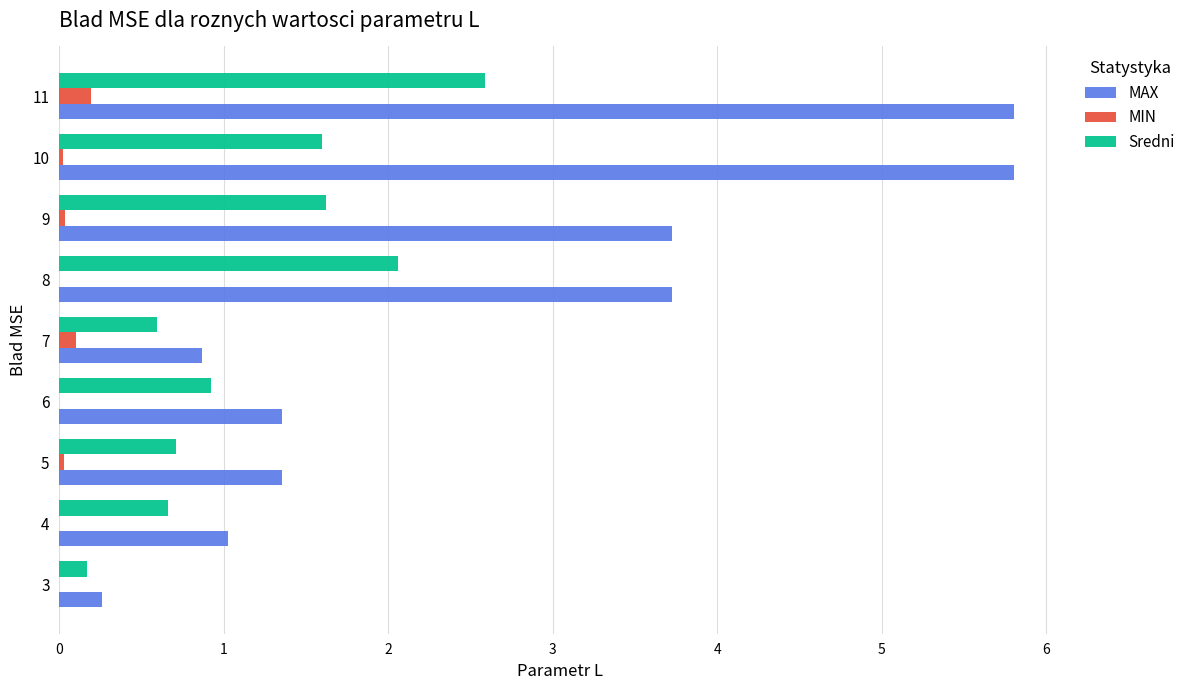

How many categories are shown in the chart?

9